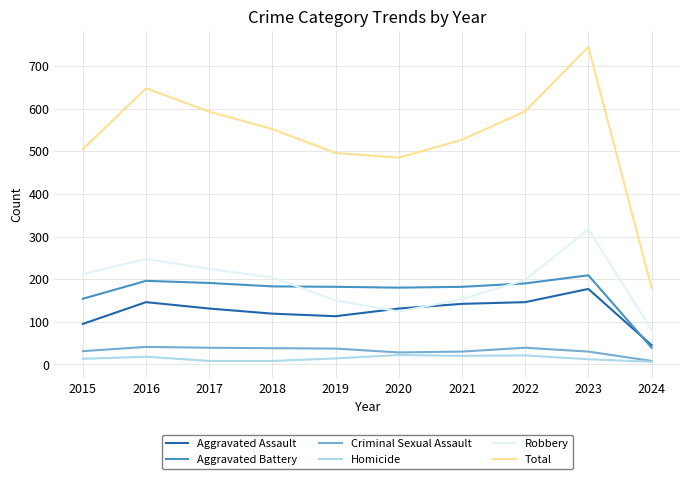

True or false: Aggravated Assault and Total intersect in this chart.

False